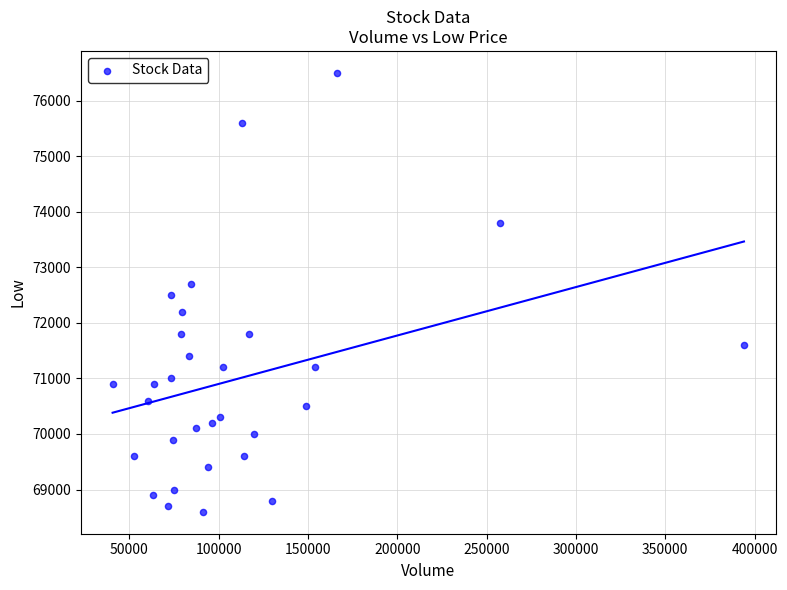

What is the range of Y values (max minus min)?

7900